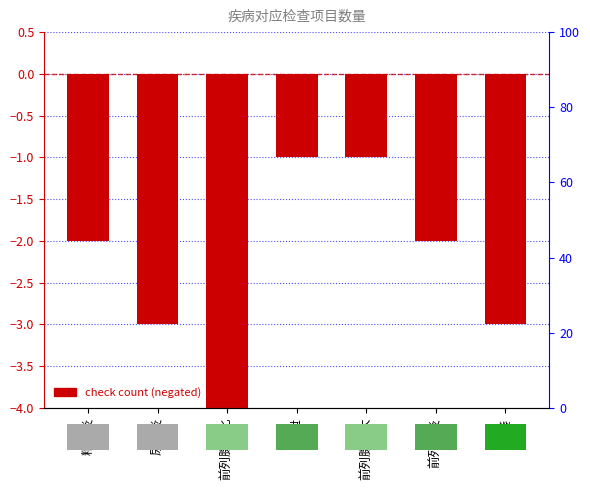

Rank the categories by value from lowest to highest.

前列腺钙化, 尿道炎, 阳痿, 精囊炎, 前列腺炎, 早泄, 前列腺肥大